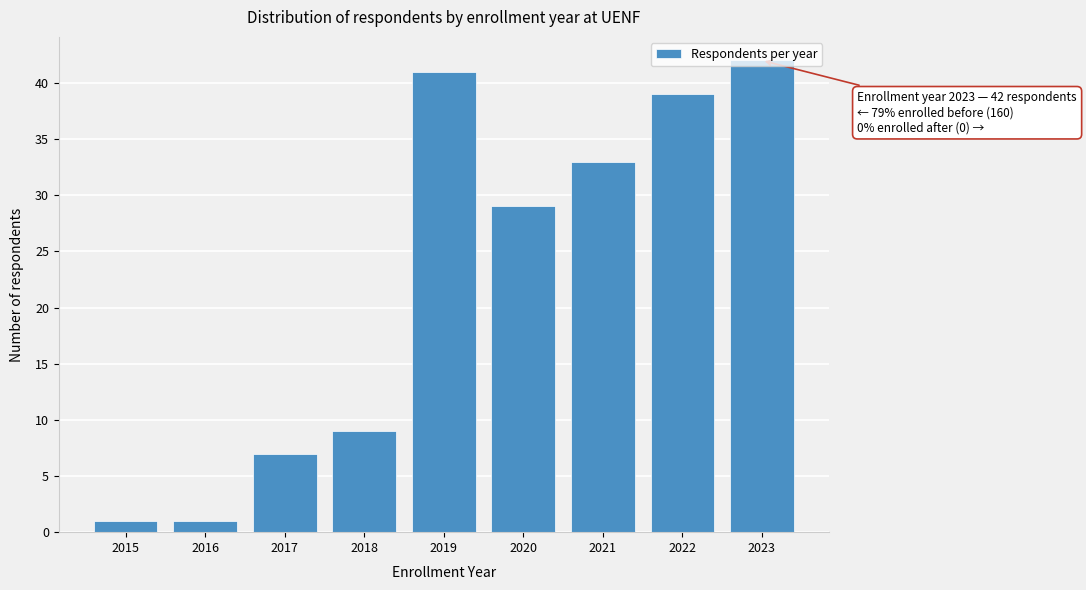

True or false: the data shows 56 at 2023.

False